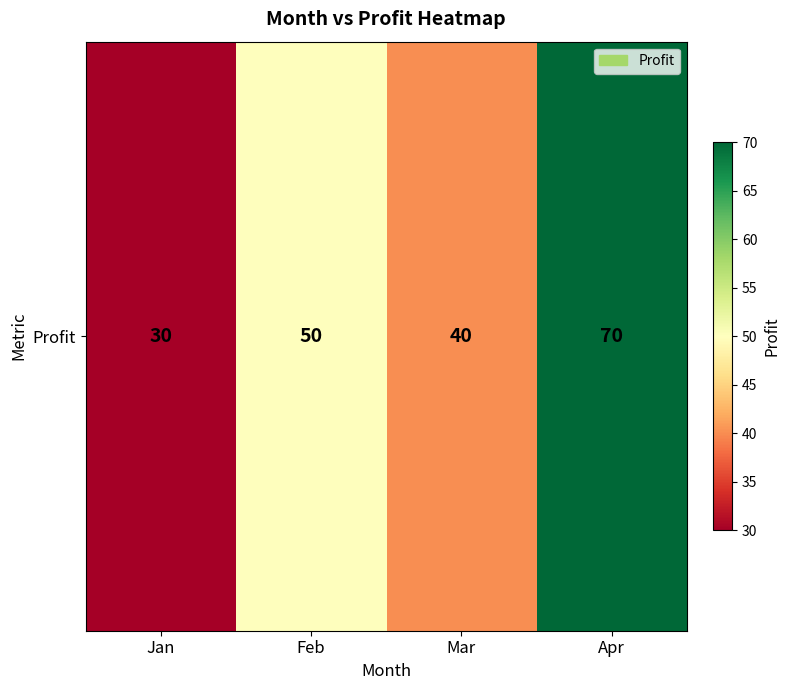

List the labels in order of value, smallest first.

Jan, Mar, Feb, Apr